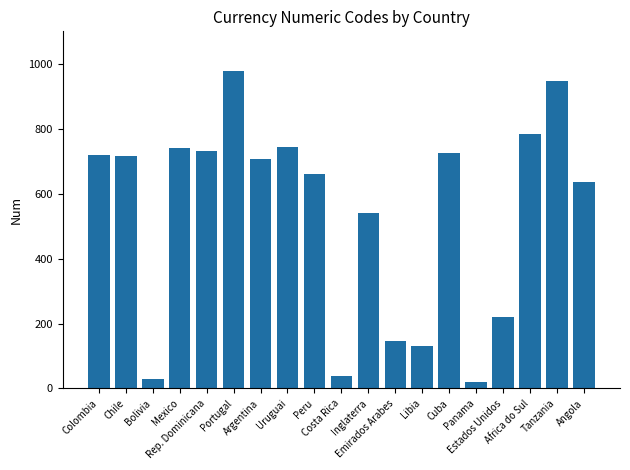

What is the greatest value displayed?

978